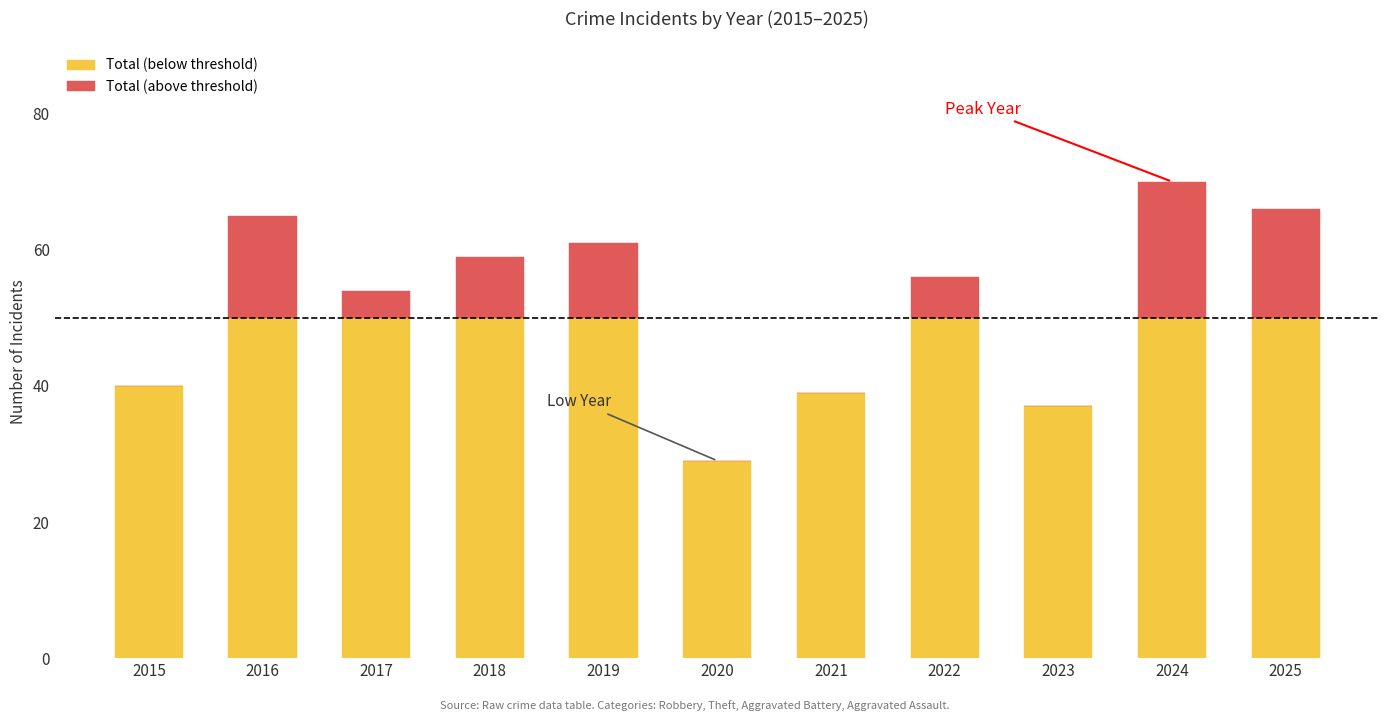

What is the total value across all series at 2023?

37